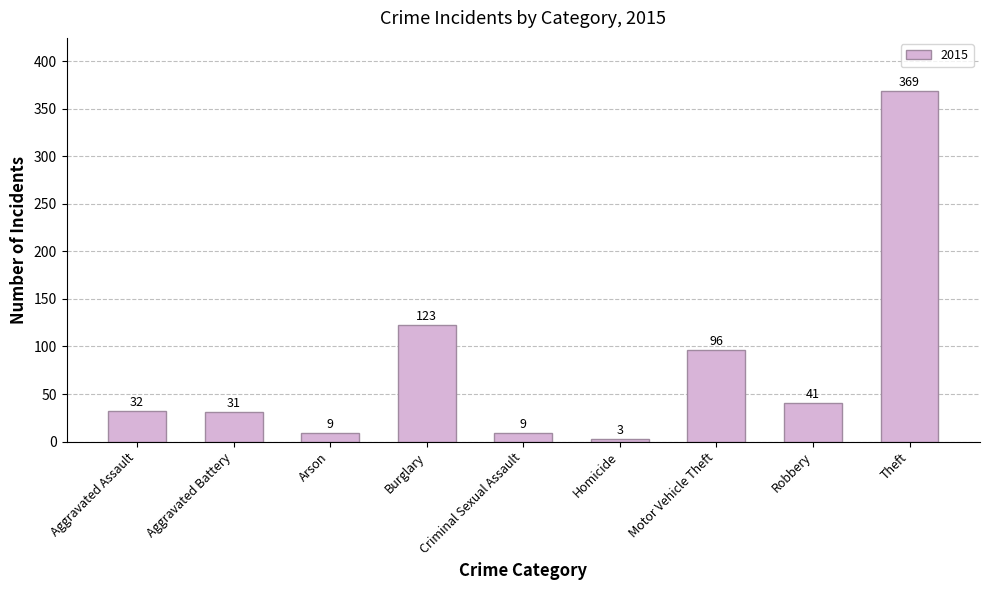

At which label is the value closest to 186?

Burglary